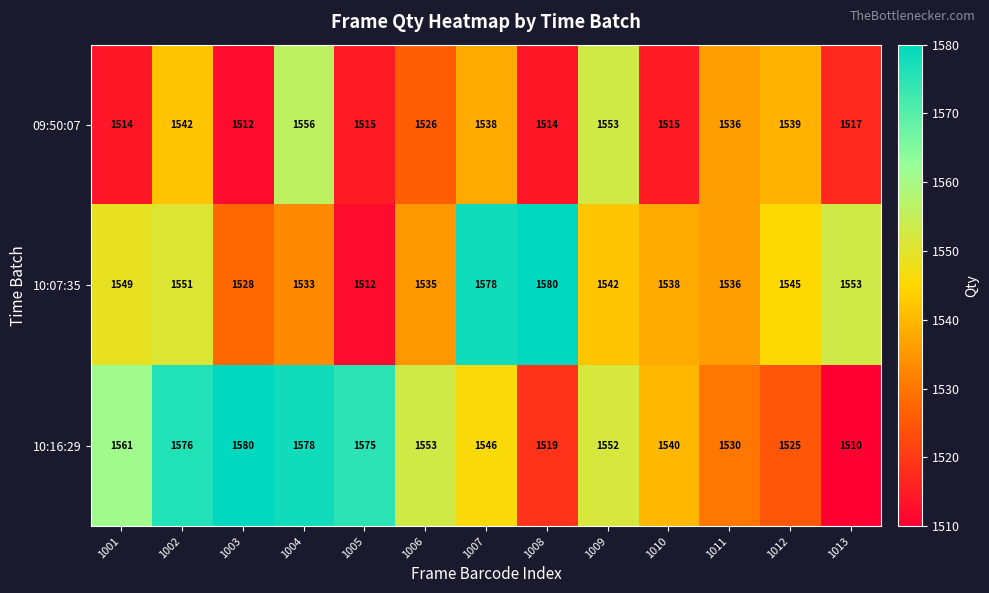

What is the maximum value for 10:07:35?

1580